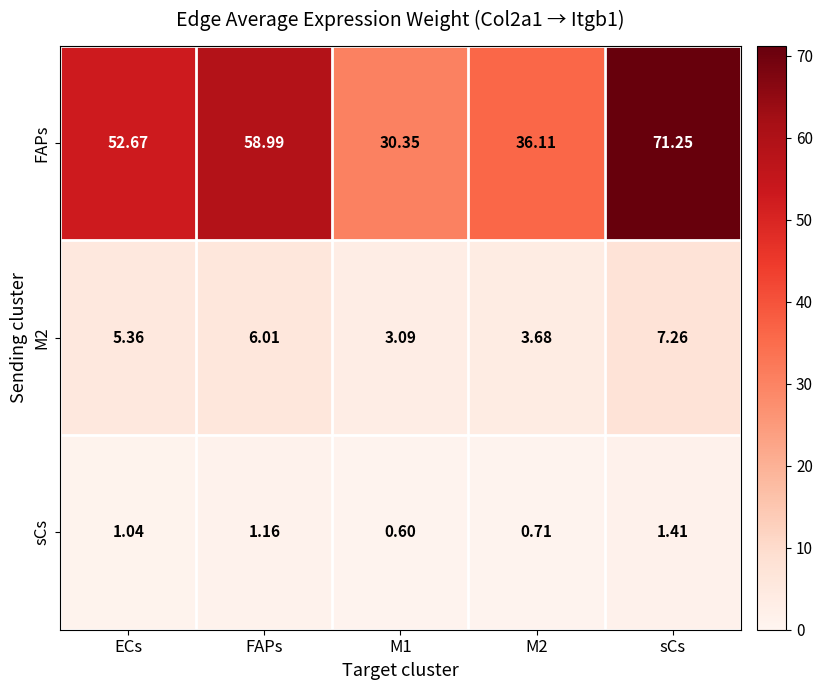

Which category has the highest value in the sCs series?

sCs